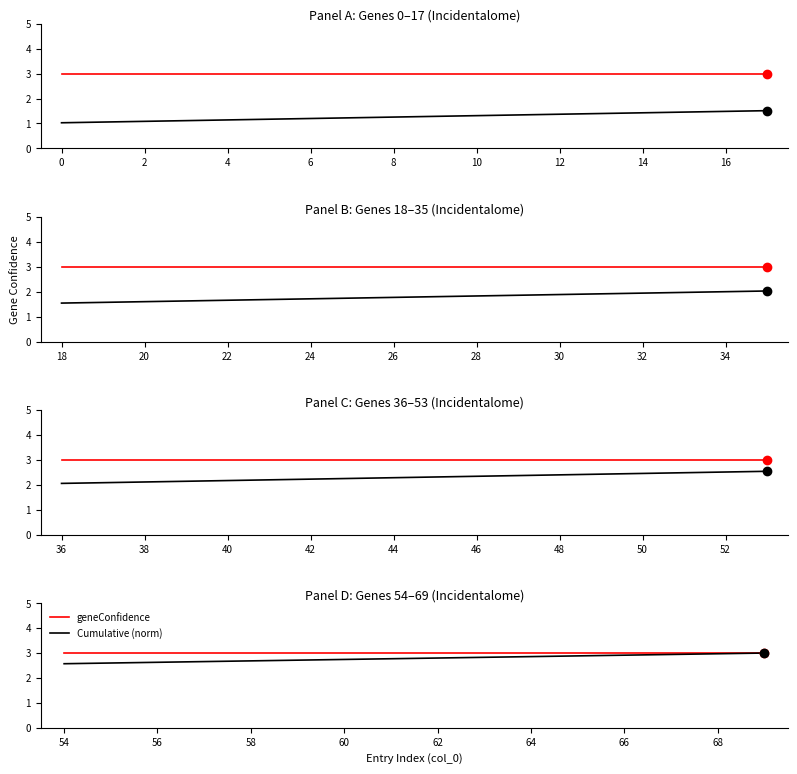

What is the approximate value of geneConfidence at 16?

3.0